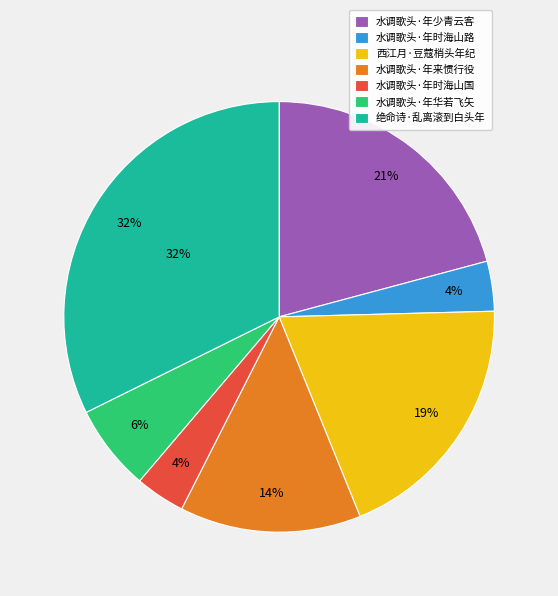

To the nearest percent, what percentage of the pie is 水调歌头·年时海山国?

4%